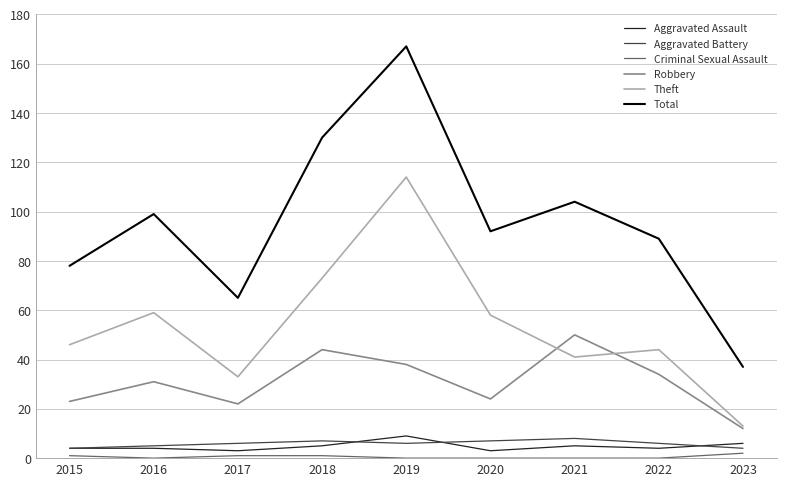

Where do Robbery and Theft first cross each other?

2020 and 2021